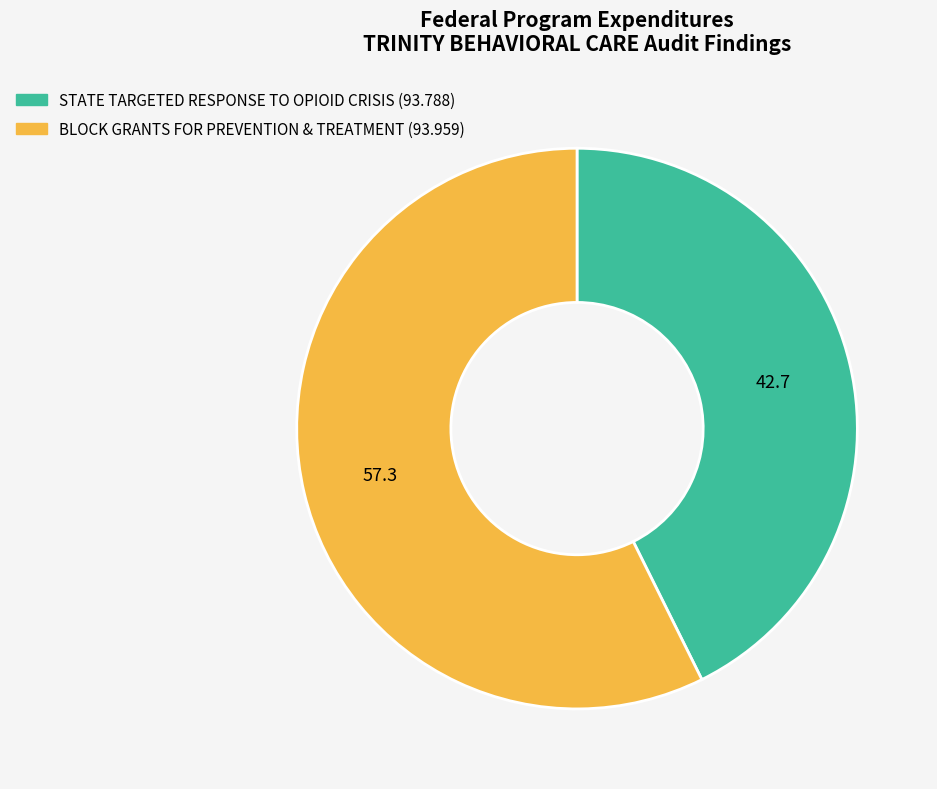

Rank the categories by value from highest to lowest.

BLOCK GRANTS FOR PREVENTION & TREATMENT (93.959), STATE TARGETED RESPONSE TO OPIOID CRISIS (93.788)